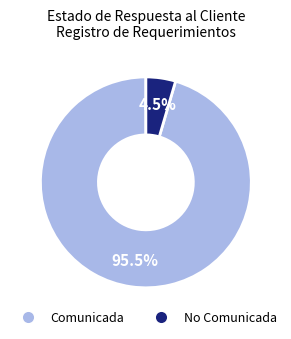

What is the smallest slice in the pie chart?

No Comunicada